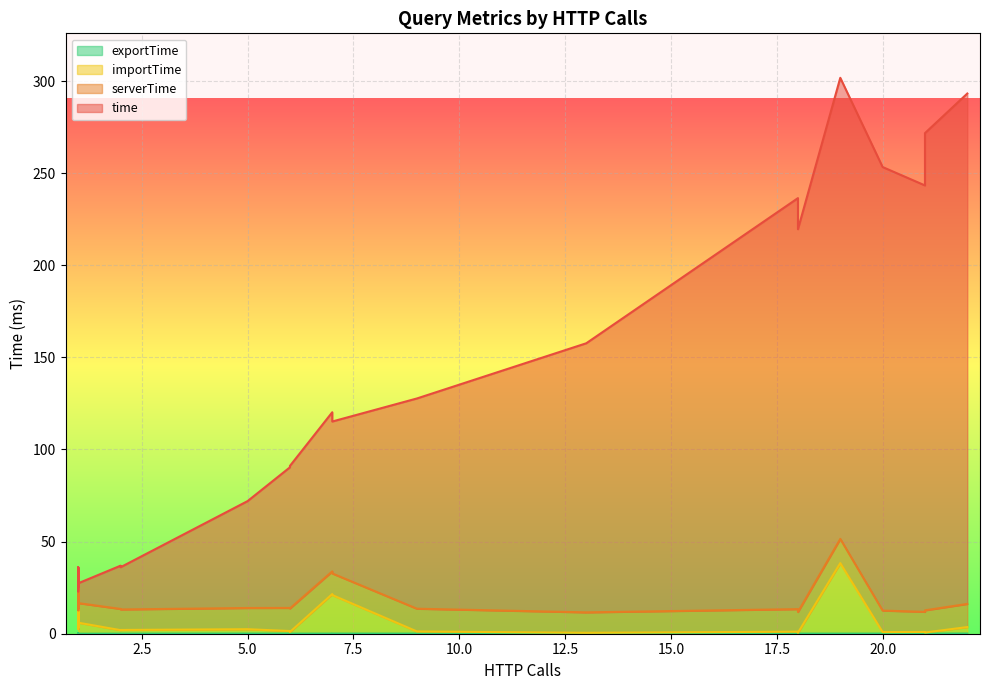

Does the chart display data point markers on the line(s)?

No